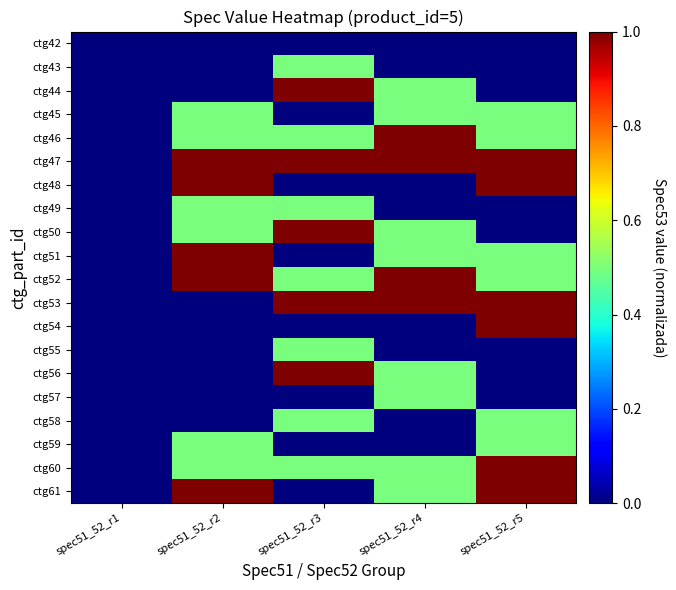

At spec51_52_r4, list the series in order from smallest to largest.

ctg42, ctg43, ctg48, ctg49, ctg54, ctg55, ctg58, ctg59, ctg44, ctg45, ctg50, ctg51, ctg56, ctg57, ctg60, ctg61, ctg46, ctg47, ctg52, ctg53